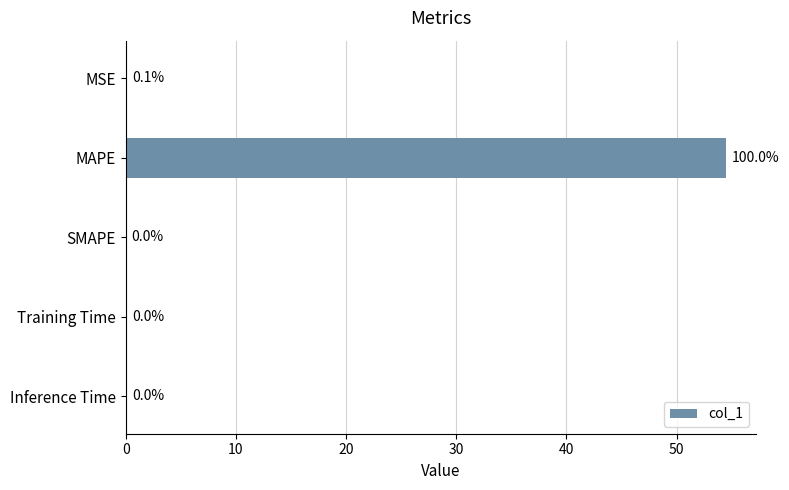

Are the bars grouped side by side (vs. stacked)?

No